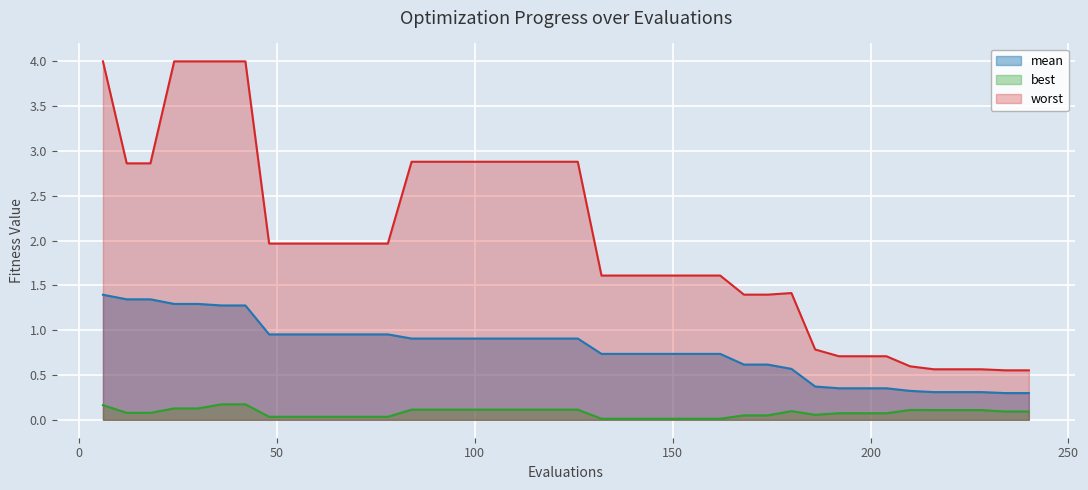

How many lines are shown in the chart?

3